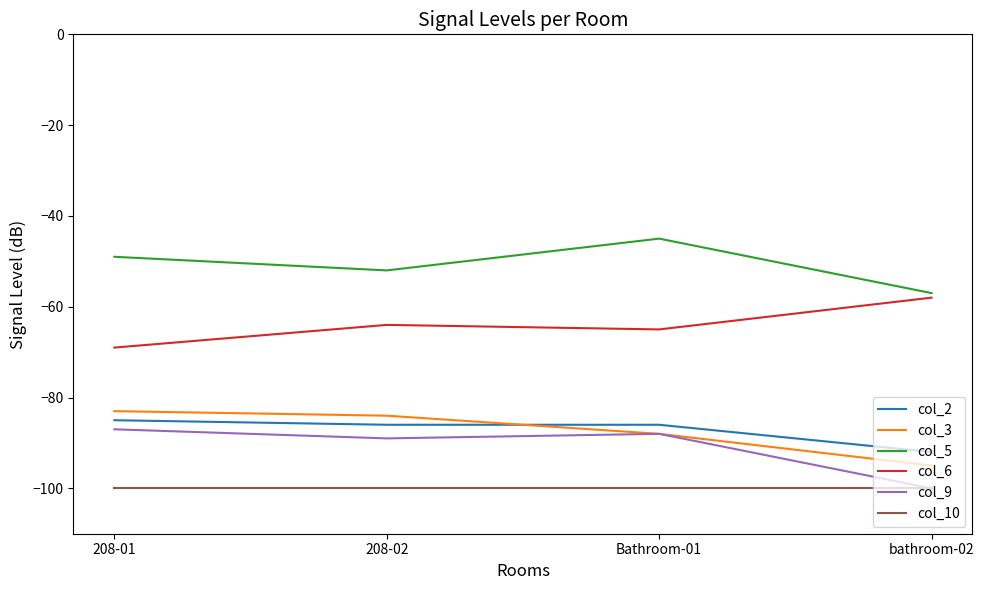

Is the value of col_10 at bathroom-02 greater than the value of col_3 at 208-01?

No